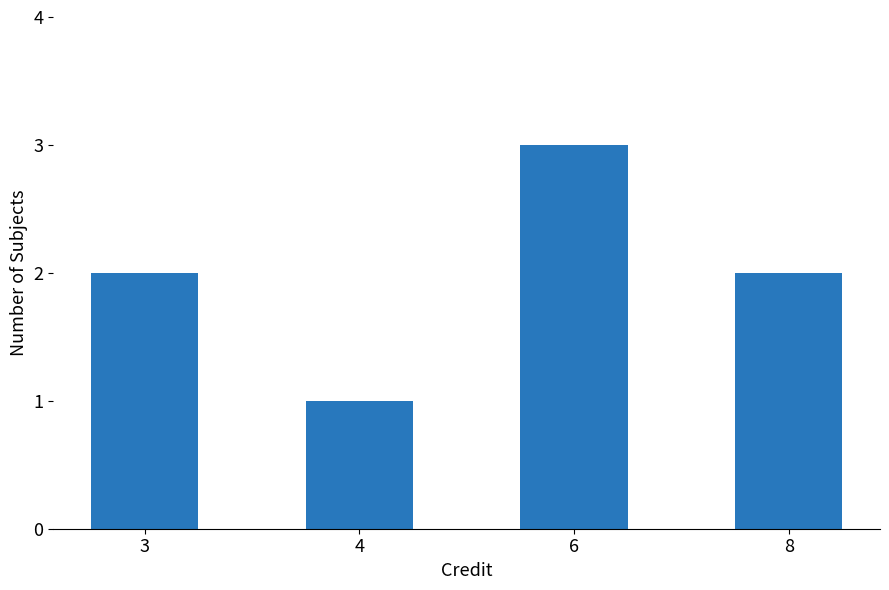

The chart shows a value of 2 at 3. True or false?

True